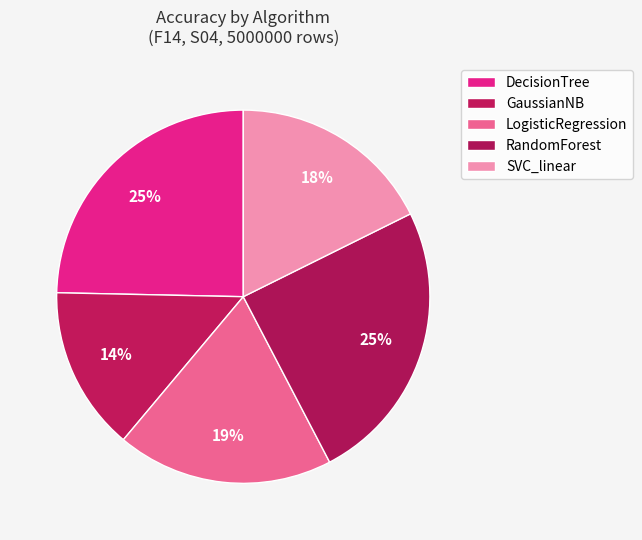

Rank the categories by value from highest to lowest.

RandomForest, DecisionTree, LogisticRegression, SVC_linear, GaussianNB